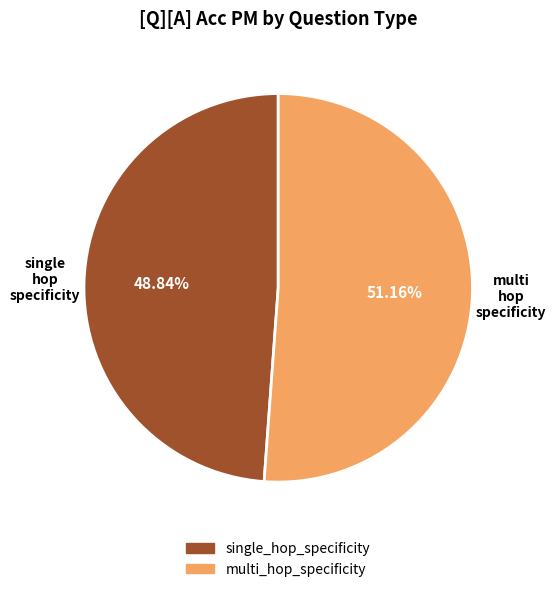

Rank the categories by value from highest to lowest.

multi_hop_specificity, single_hop_specificity